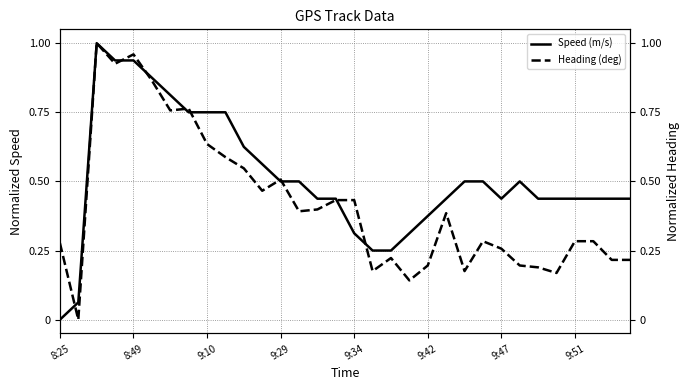

The value of Speed (m/s) at 9:29 is 0.8. True or false?

False